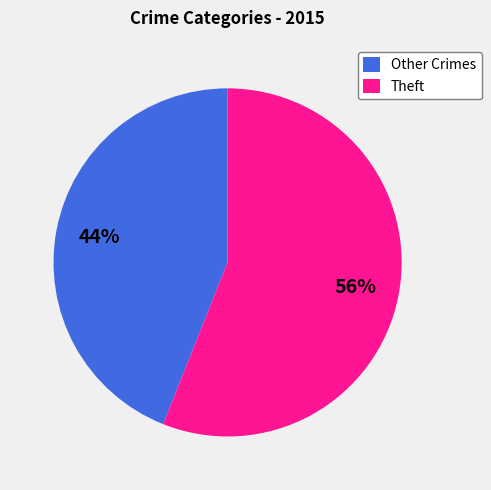

What is the ratio of the value at Other Crimes to the value at Theft?

0.8